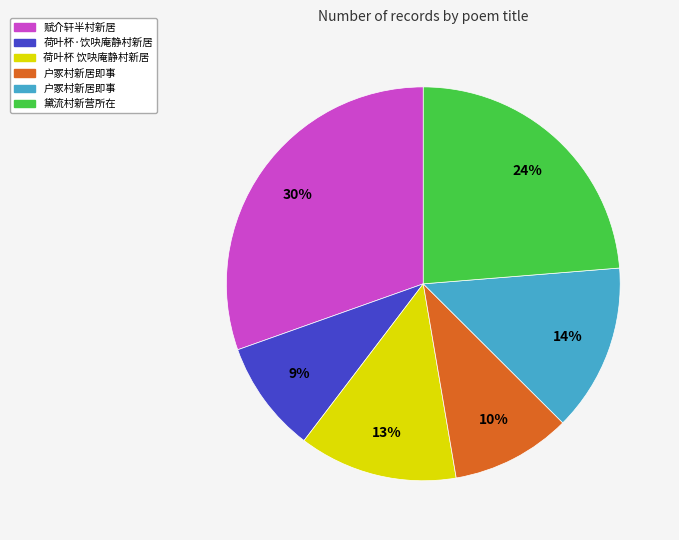

Does any single category account for the majority?

No